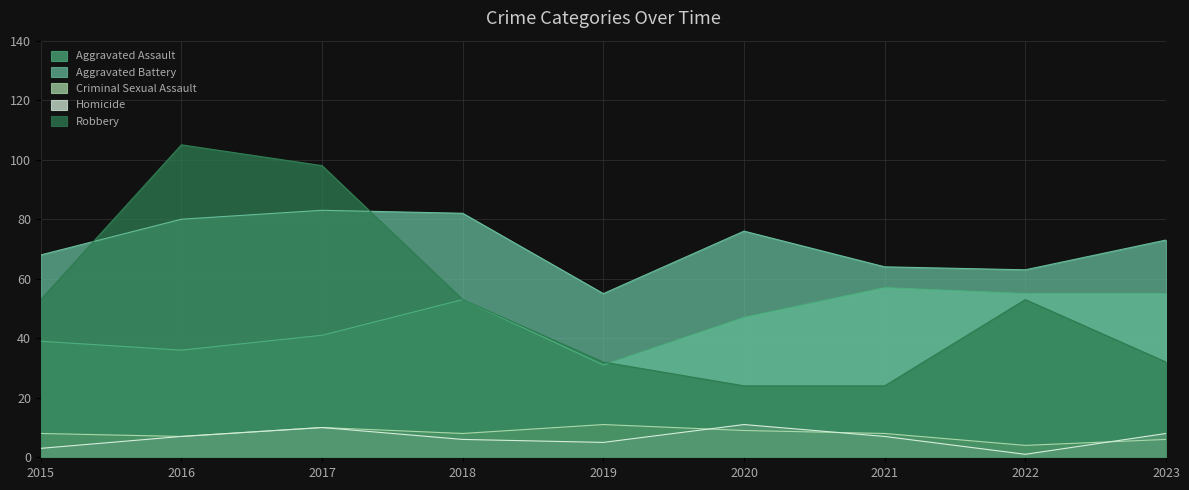

Which label corresponds to the smallest value in the chart?

2022